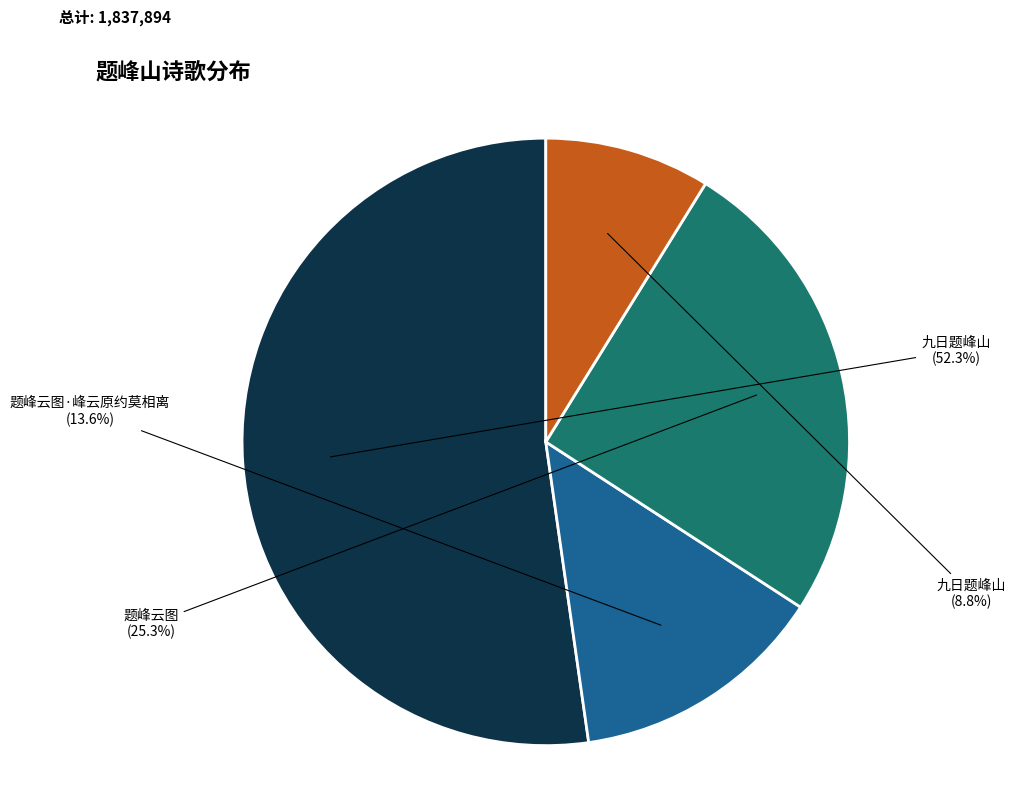

Is there a majority slice in this chart?

Yes